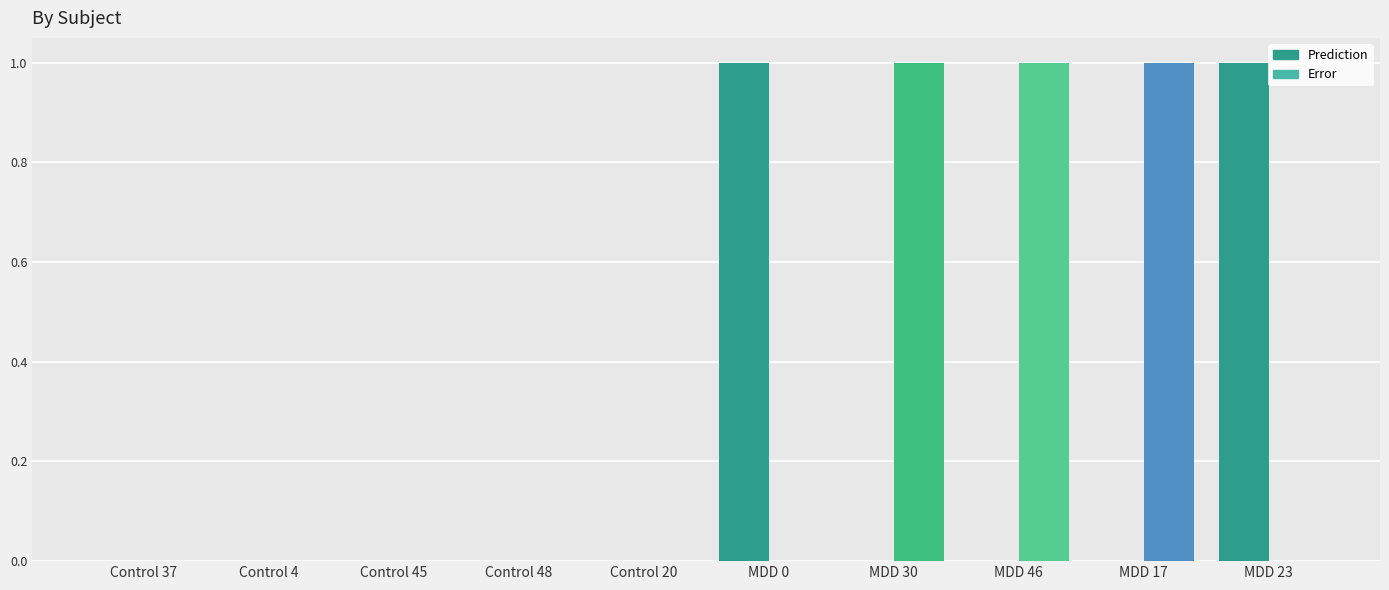

What is the maximum value shown in the chart?

1.0